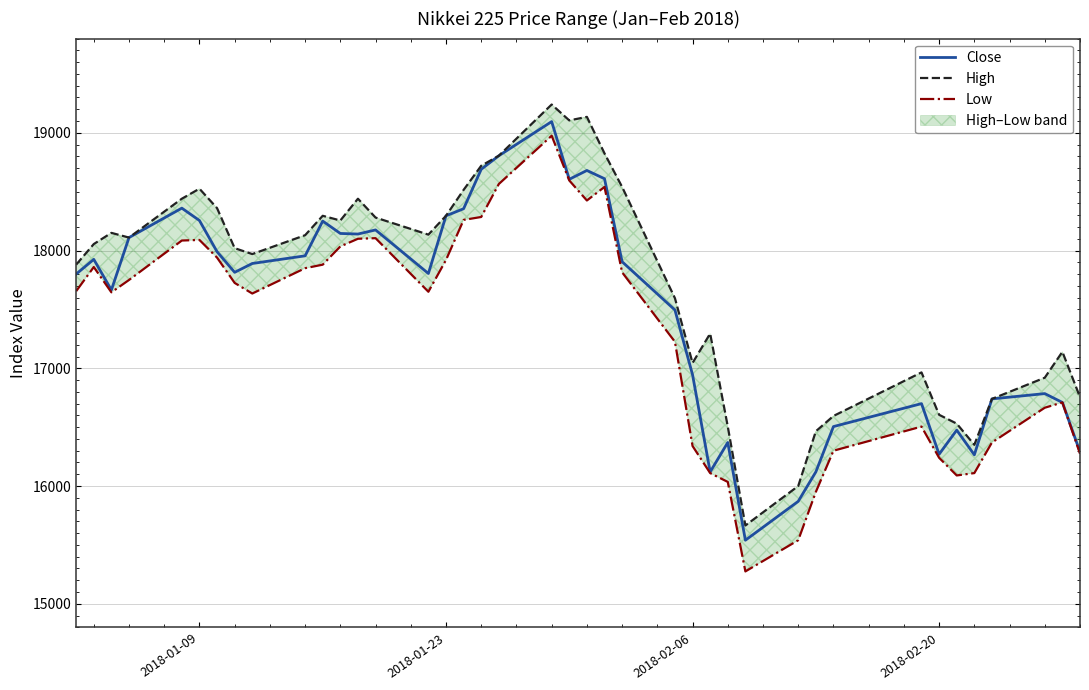

What is the difference between the maximum and minimum values in the Close series?

3555